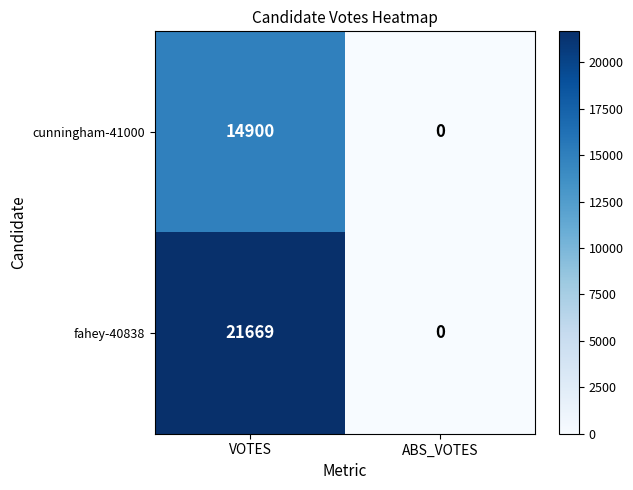

What value does the cunningham-41000 series have at VOTES, to the nearest 10?

14900